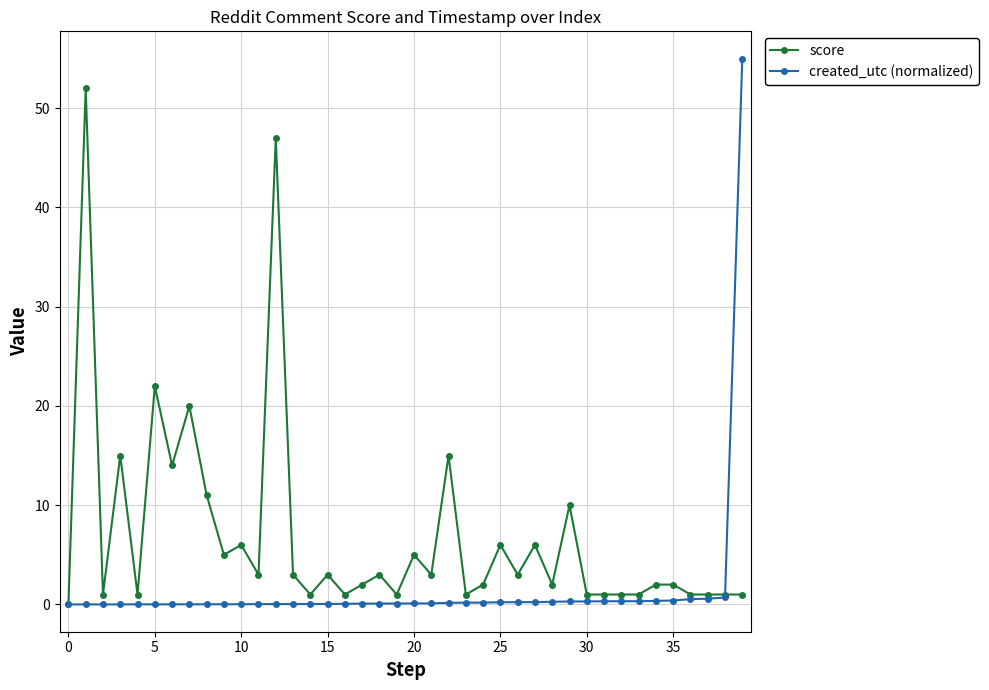

Which series has the widest spread of values?

created_utc (normalized)